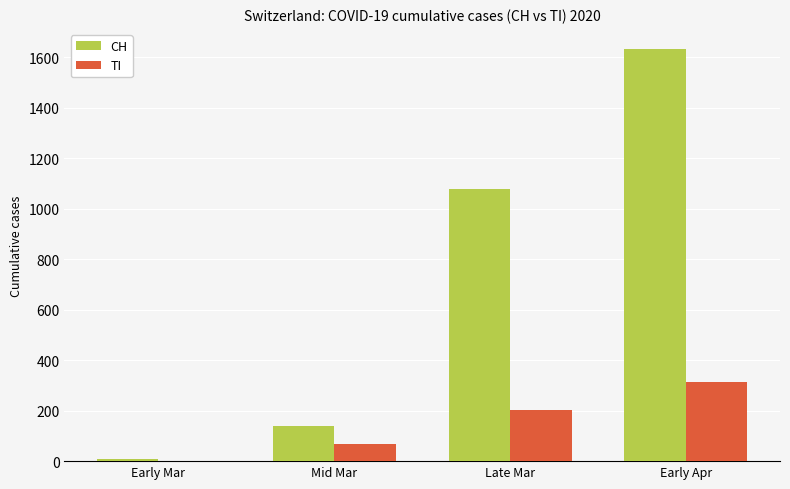

Are the bars horizontal?

No